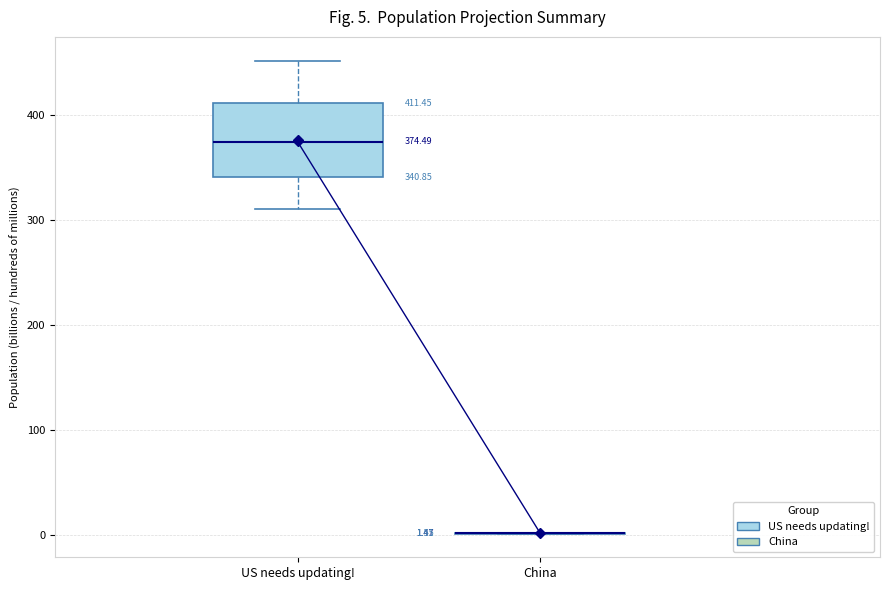

Which box is the tallest, from its lower edge to its upper edge?

US needs updating!